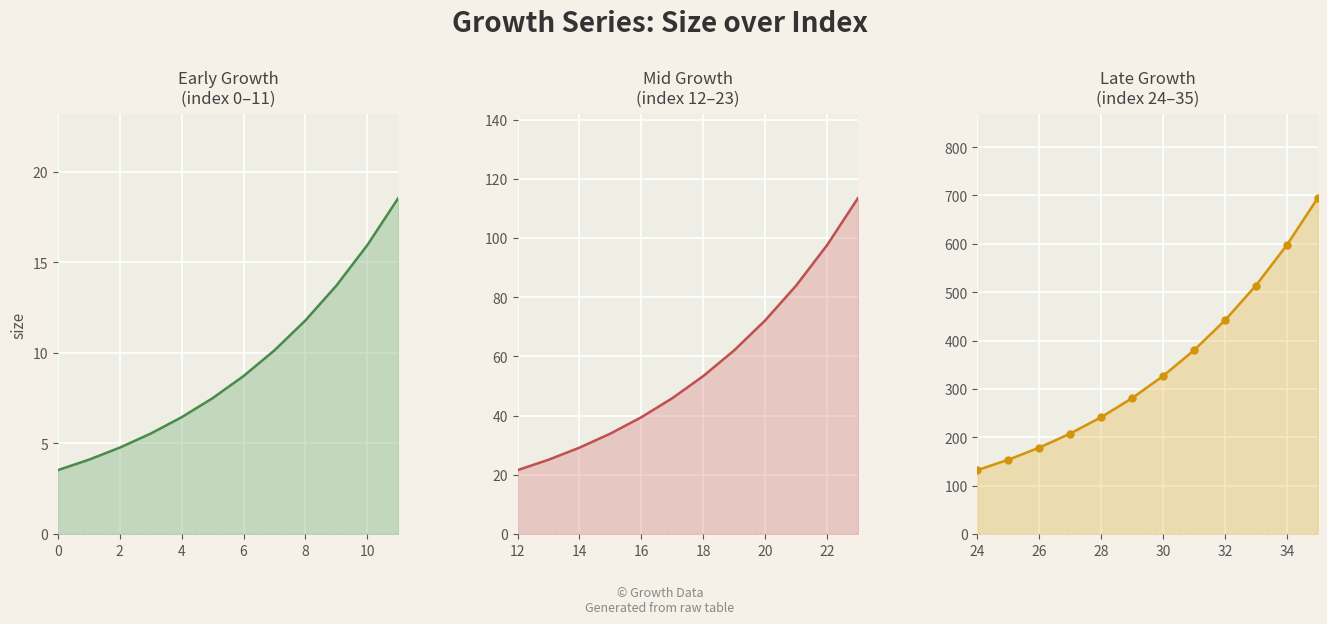

Reading left to right, transcribe all the data shown in this chart.

3.5	4.1	4.8	5.5	6.4	7.5	8.7	10.1	11.8	13.7	15.9	18.5	21.6	25.1	29.2	33.9	39.5	45.9	53.4	62.1	72.2	83.9	97.6	113.5	132.0	153.5	178.5	207.6	241.5	280.8	326.6	379.8	441.7	513.7	597.4	694.7